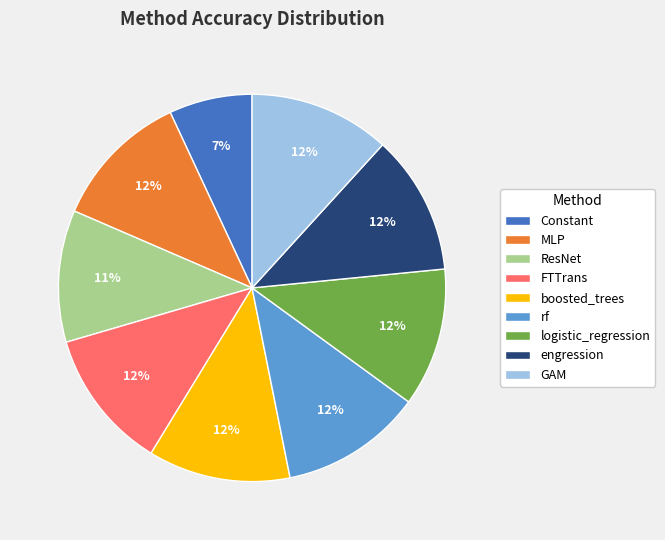

Is the sum of MLP and GAM greater than half?

No